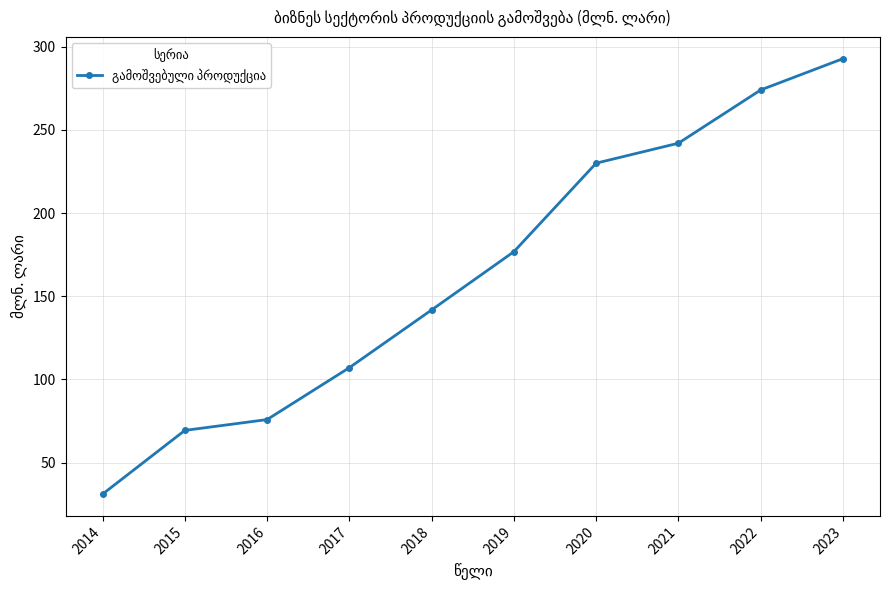

Count the number of values greater than 176.

5